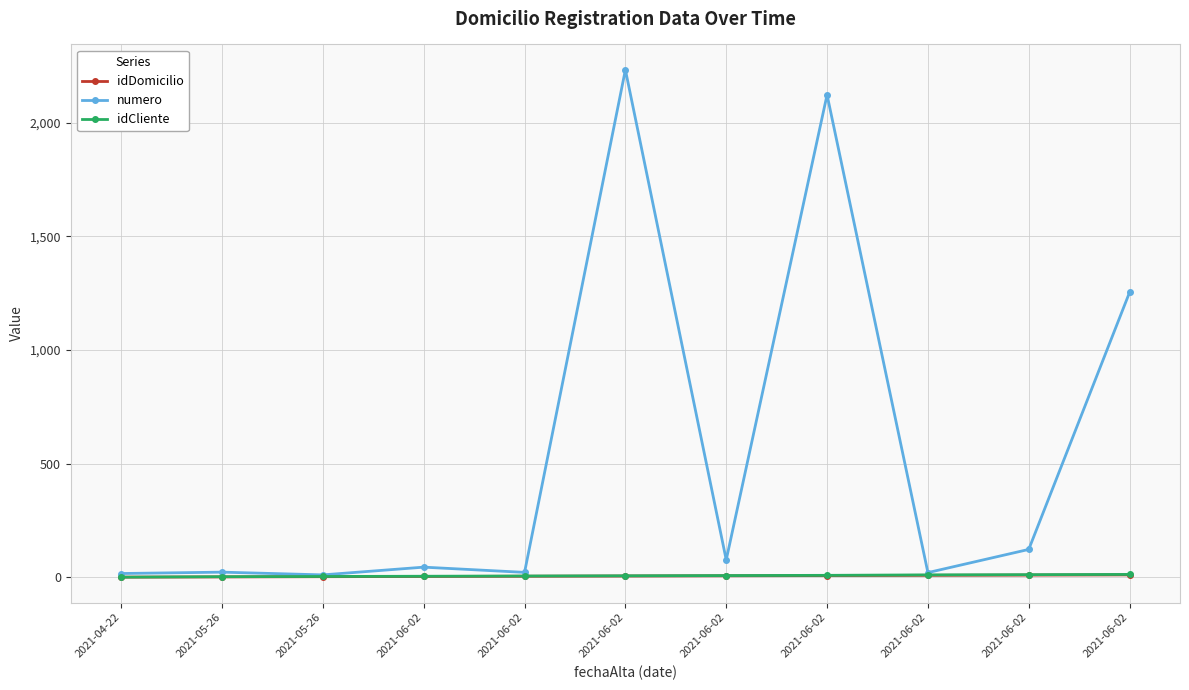

What are all the series names shown in the legend?

idDomicilio, numero, idCliente